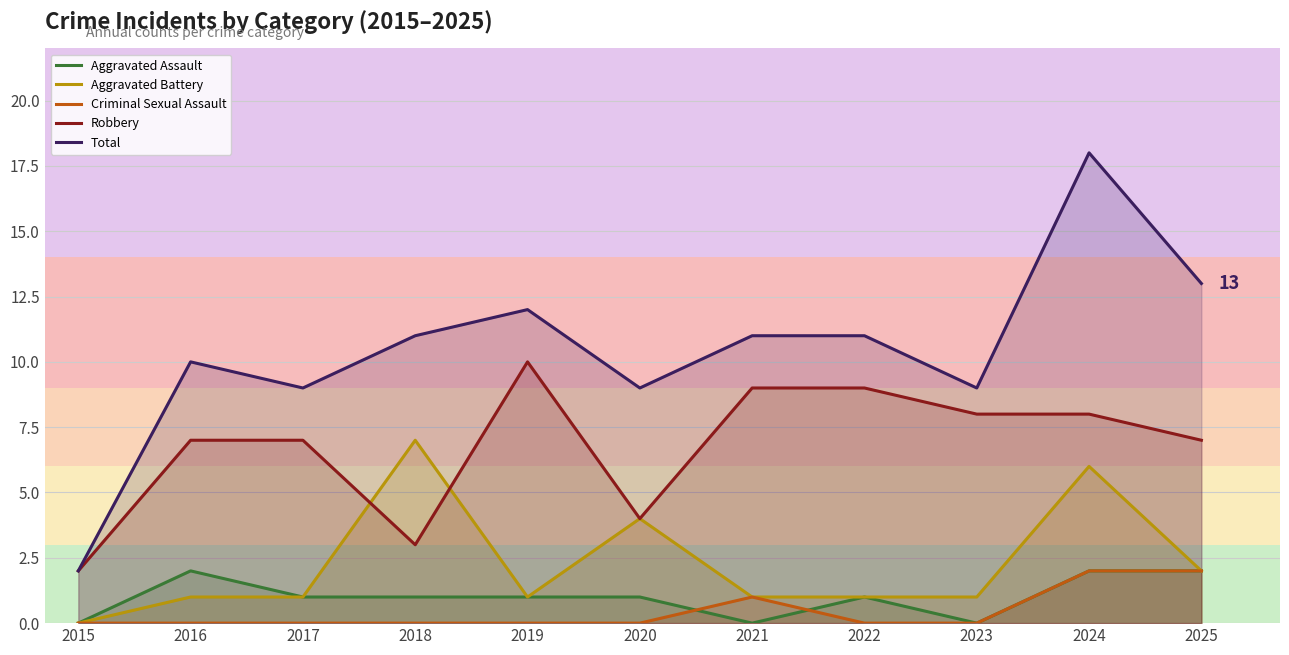

True or false: Criminal Sexual Assault and Total cross at least once.

False